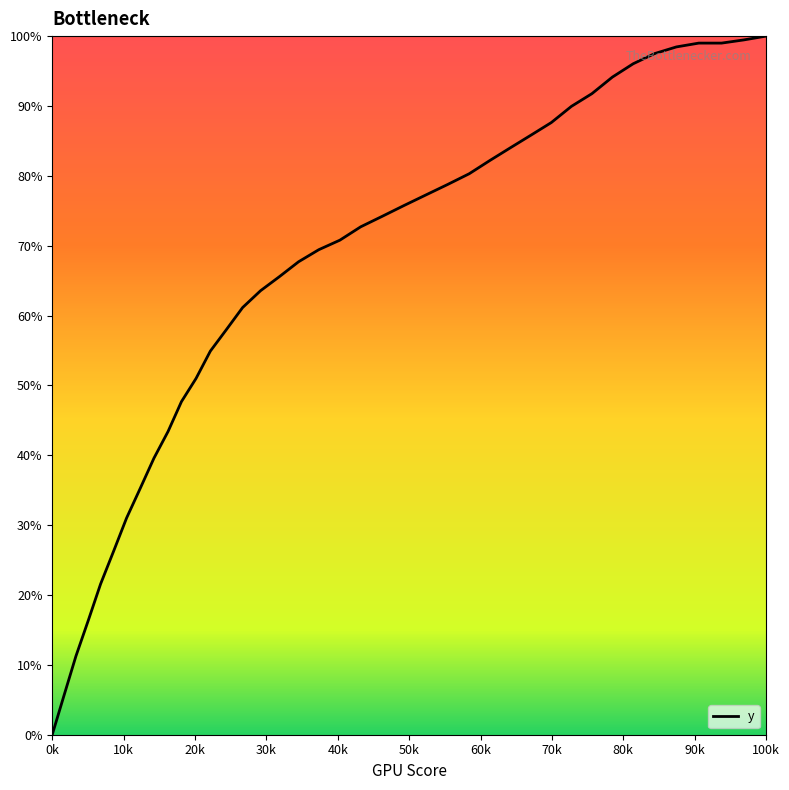

What is the greatest value displayed?

100.0